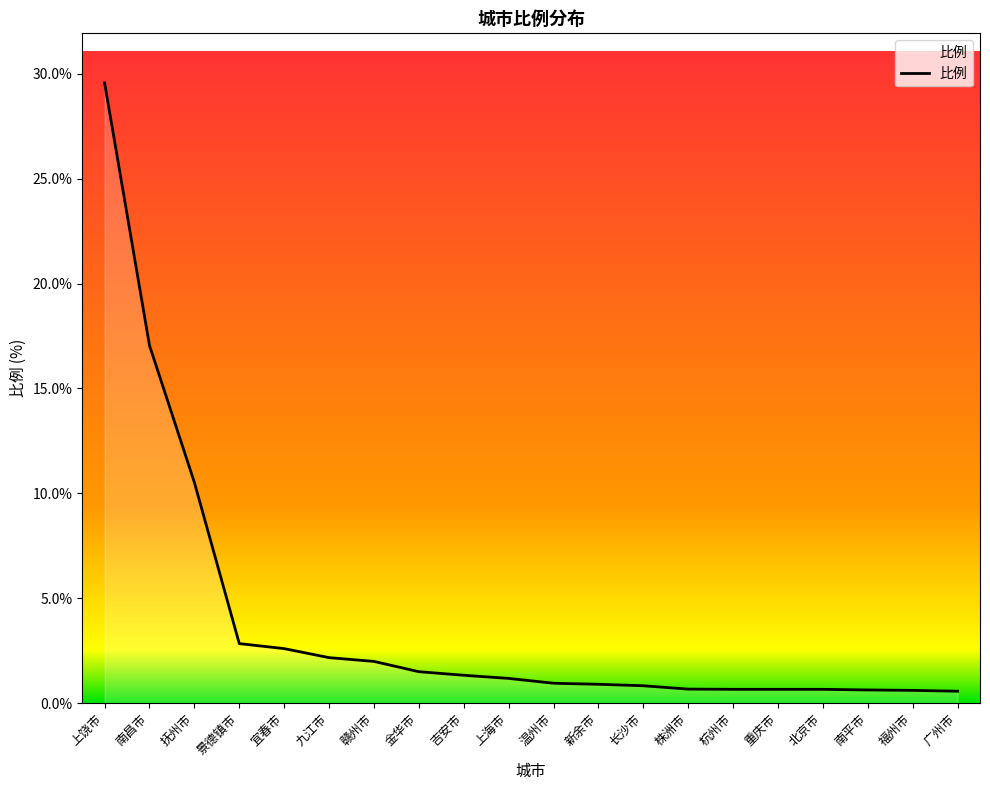

Count the number of categories in the chart.

20